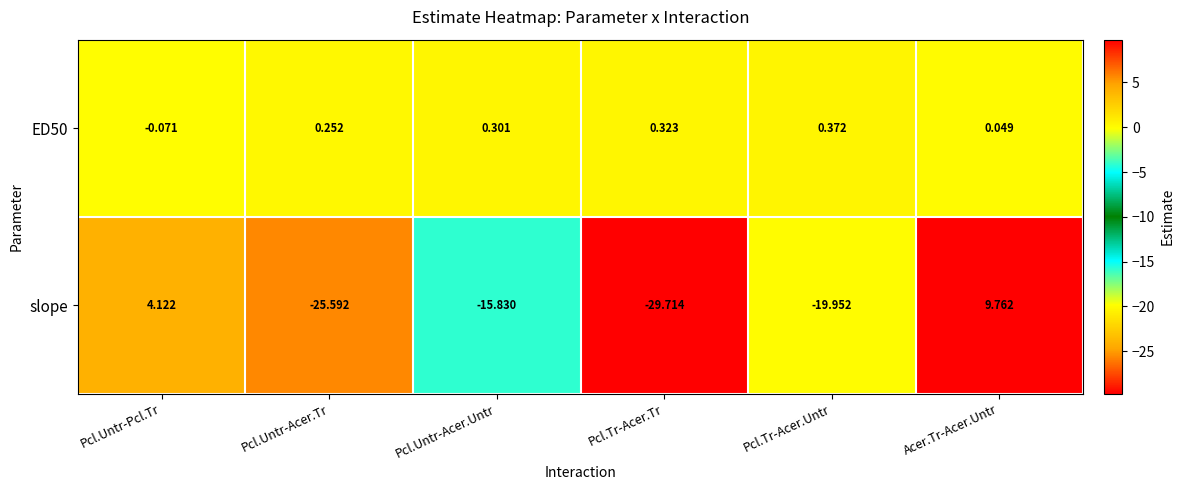

Which series changed the most between Pcl.Untr-Pcl.Tr and Pcl.Tr-Acer.Untr?

slope